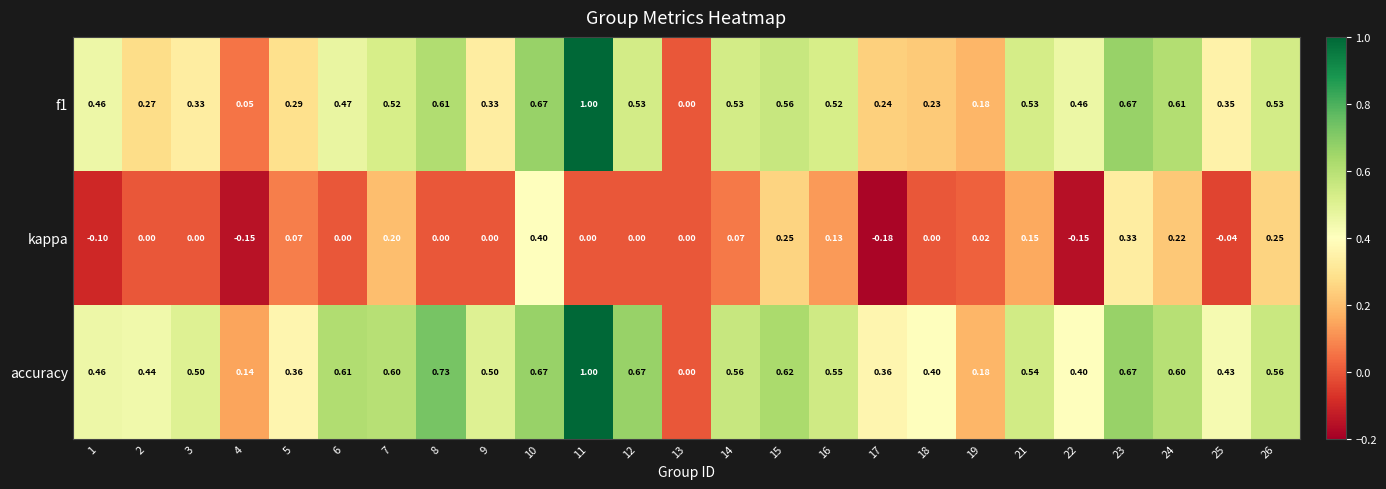

Which series has the largest total across all categories?

accuracy